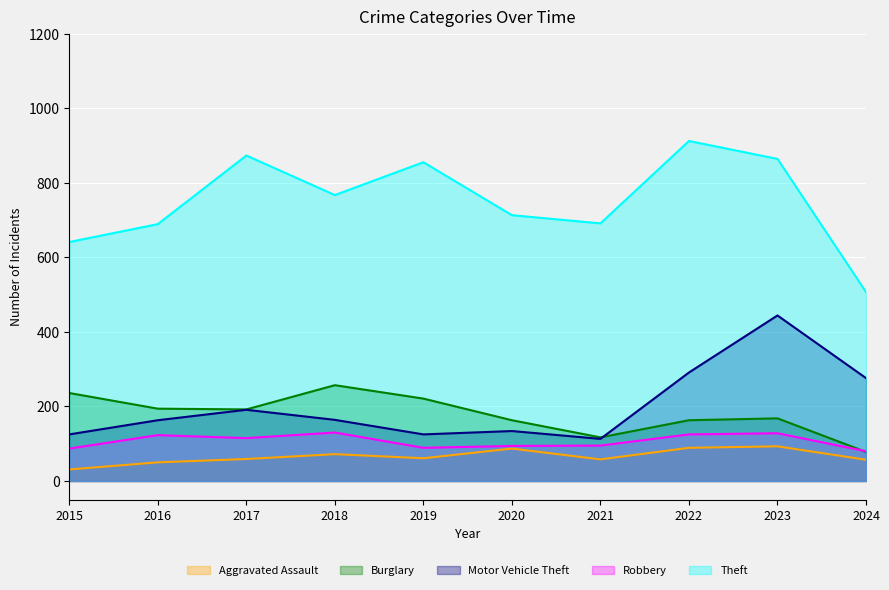

True or false: Aggravated Assault and Theft cross at least once.

False